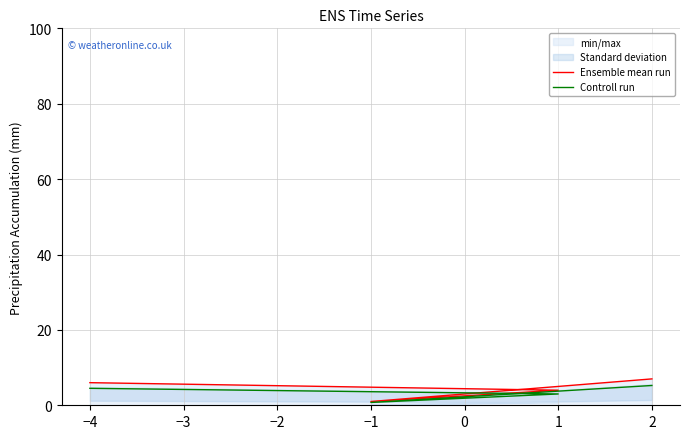

At how many categories does at least one series exceed 6?

1